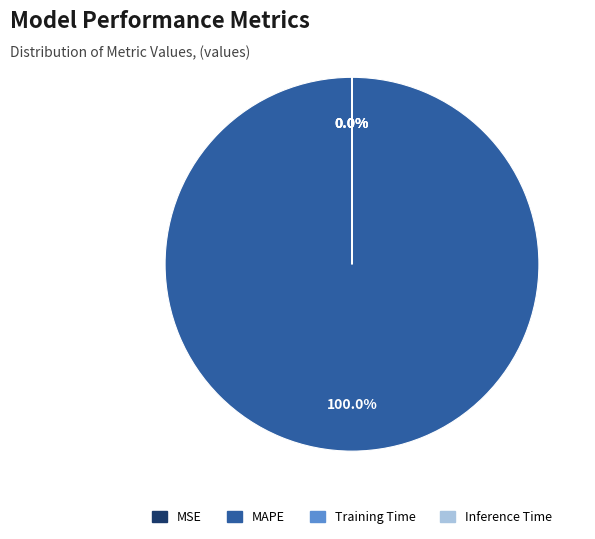

Which category accounts for the majority?

MAPE